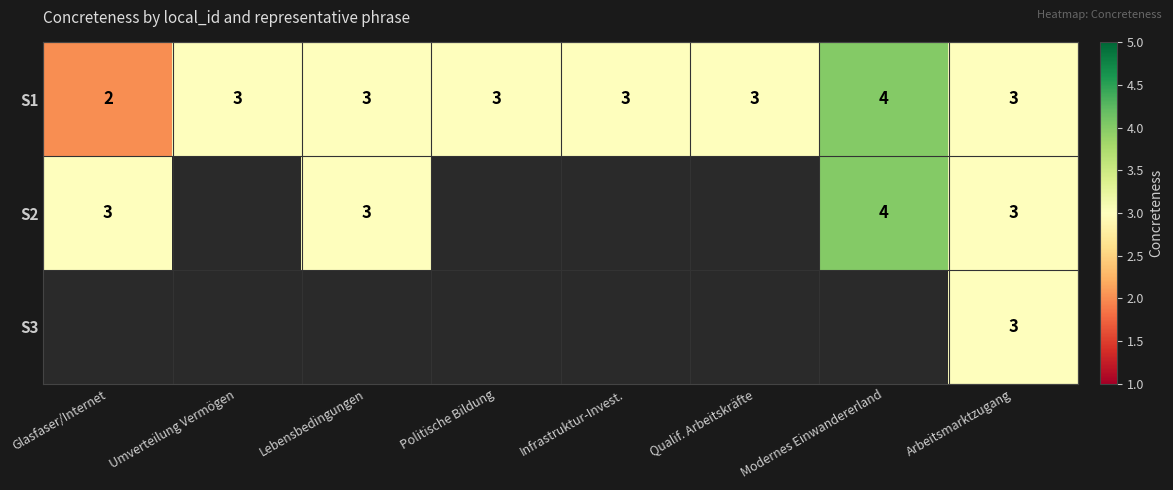

Which category has the highest value in the S1 series?

Modernes Einwandererland